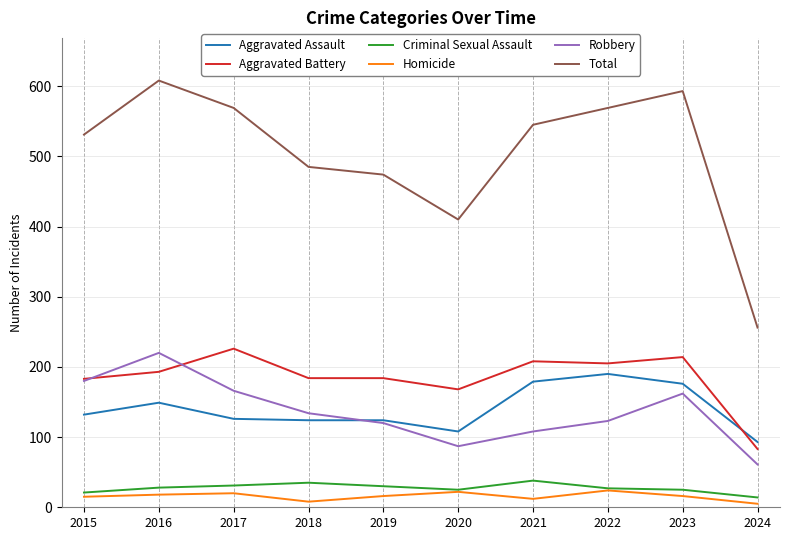

Does the chart display data point markers on the line(s)?

No